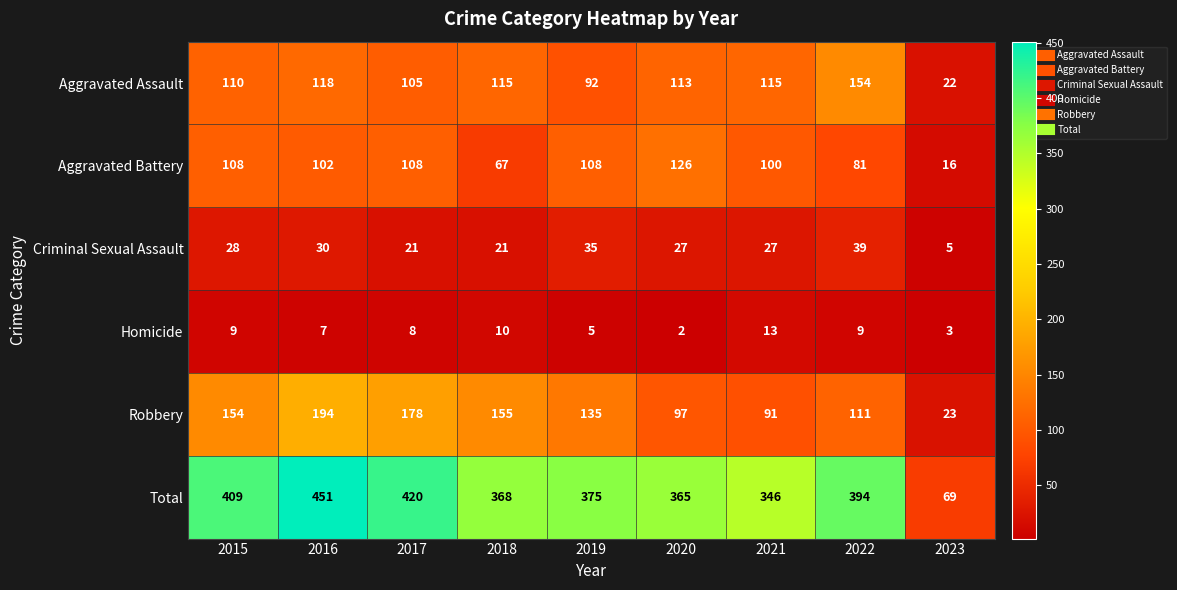

Count the number of categories in the chart.

9